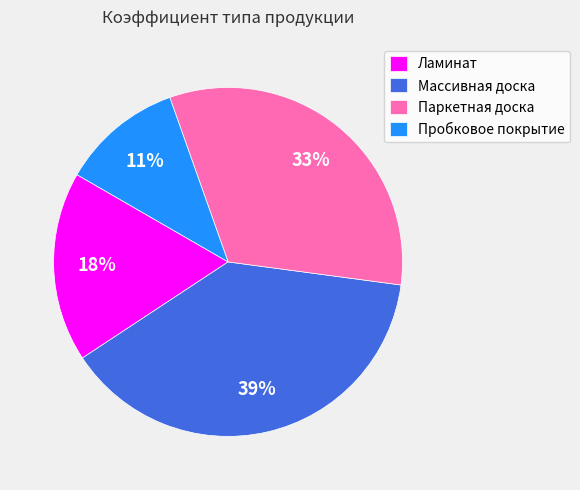

Is it true that Ламинат is 8% of the pie?

False